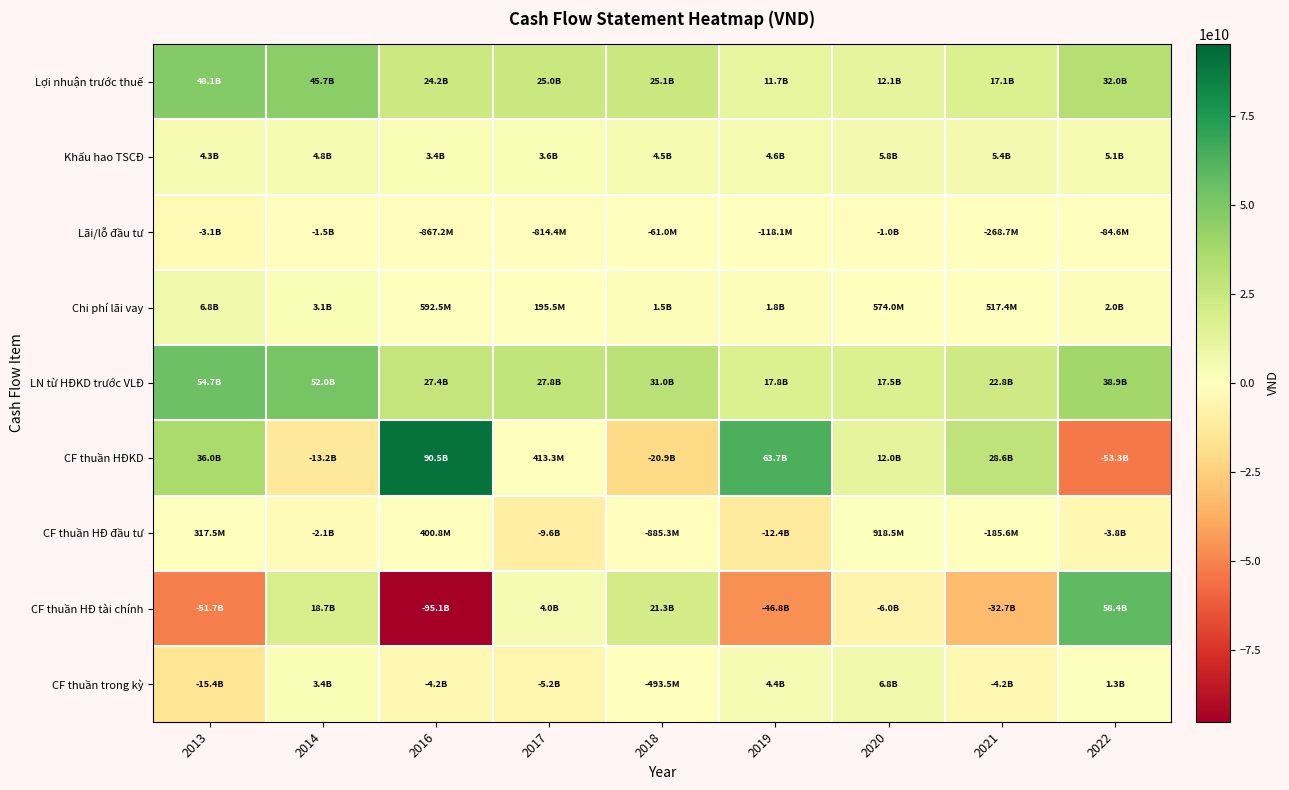

Between 2013 and 2021, which series saw the biggest shift?

LN từ HĐKD trước VLĐ